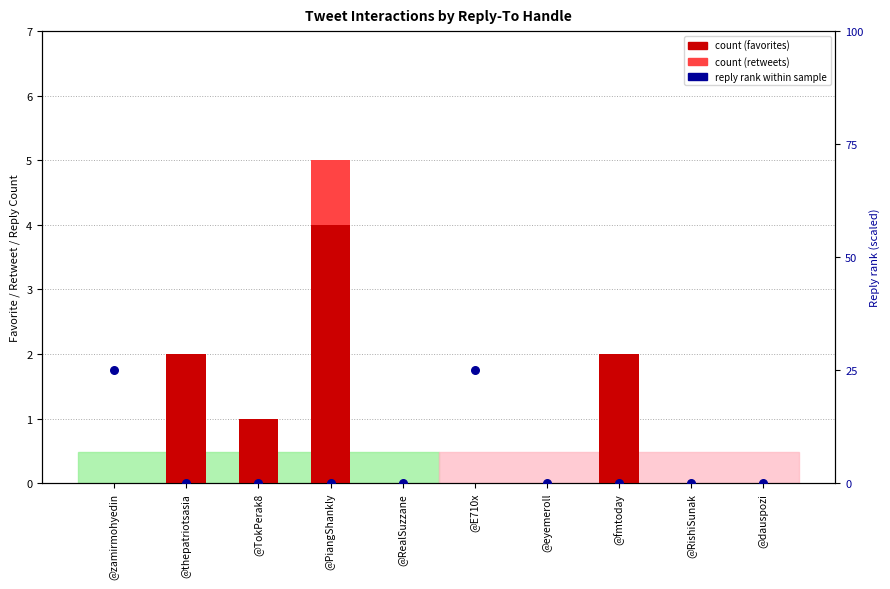

Which series reaches the minimum Y coordinate?

tweet-interact-favorite